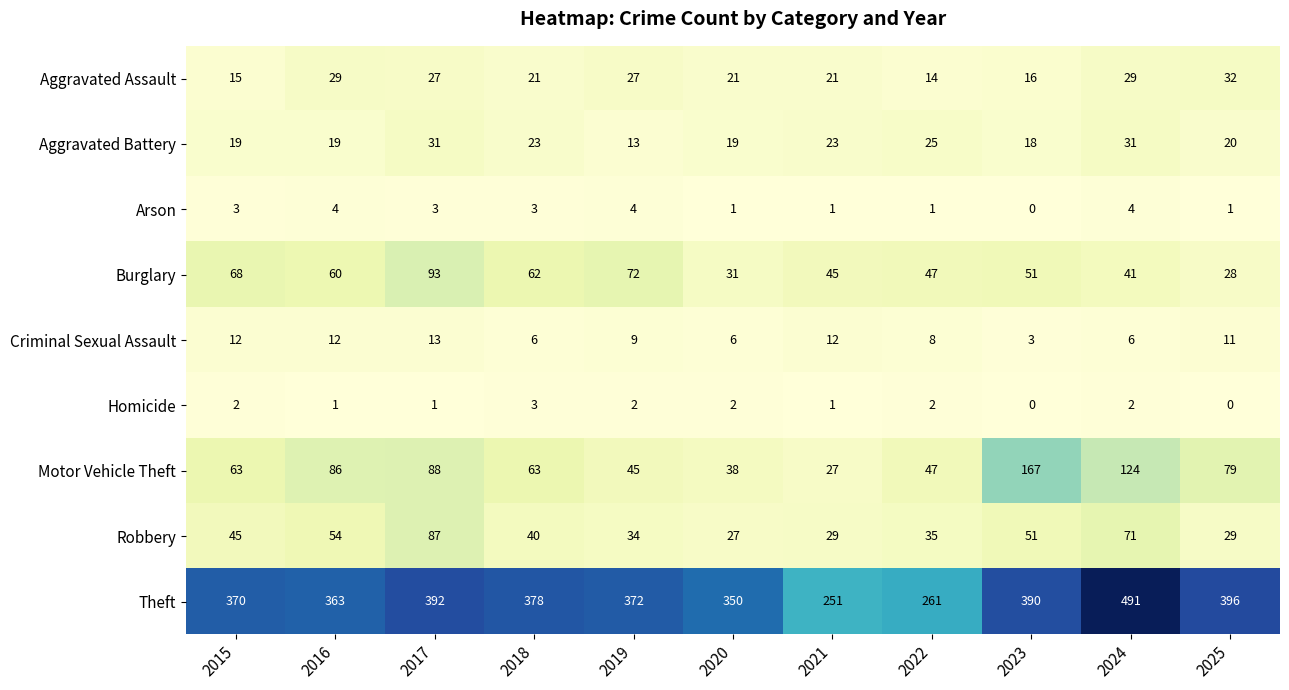

At how many categories does at least one series exceed 4?

11